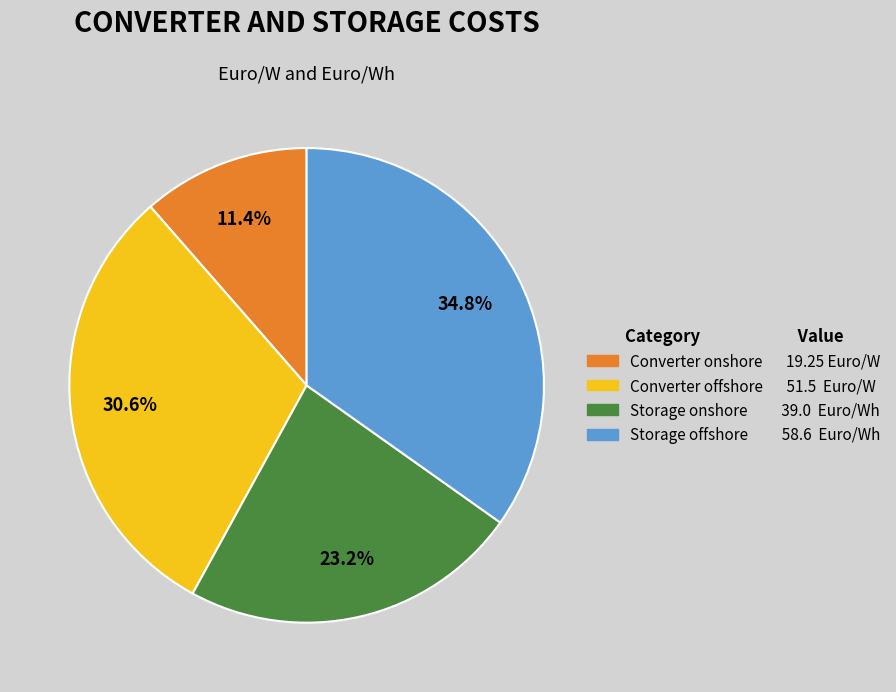

Is there any slice that represents more than half of the pie?

No